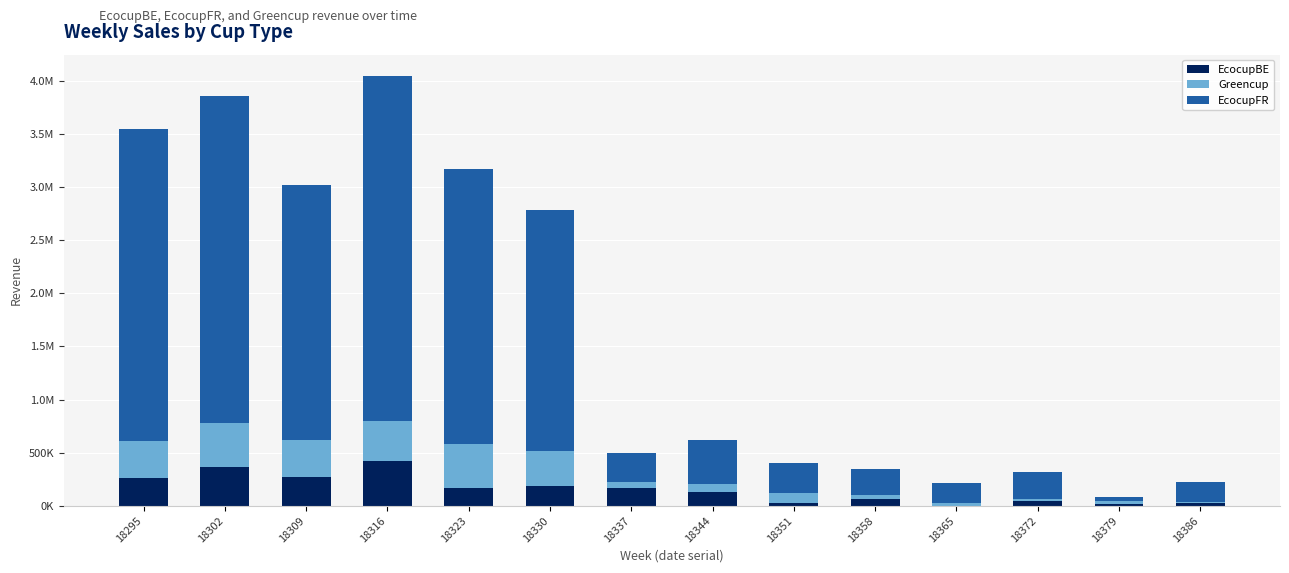

Does the chart contain stacked bars?

Yes